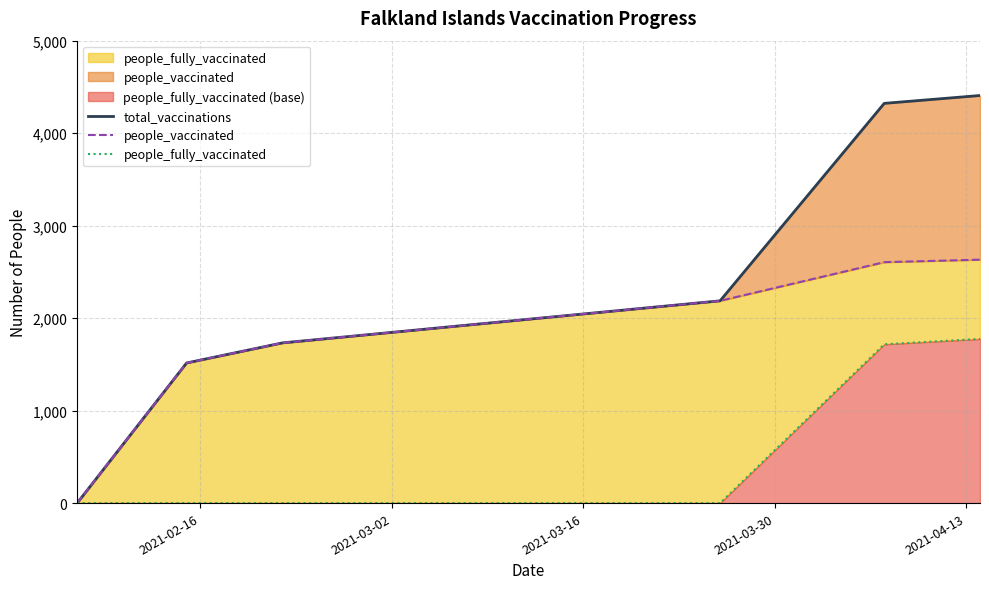

True or false: people_vaccinated and people_fully_vaccinated cross at least once.

False